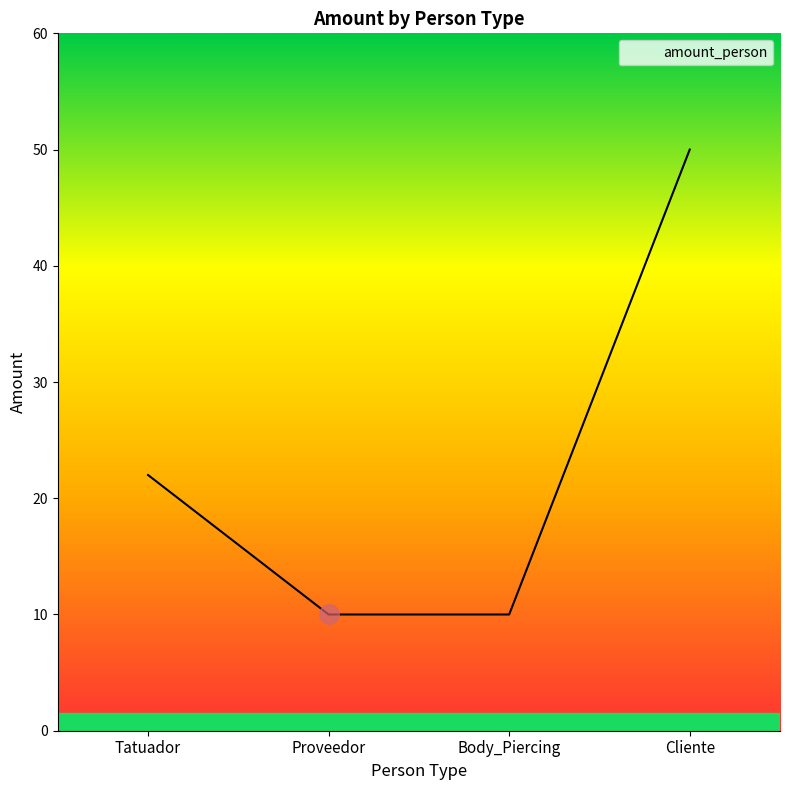

What position from the left is Proveedor?

2